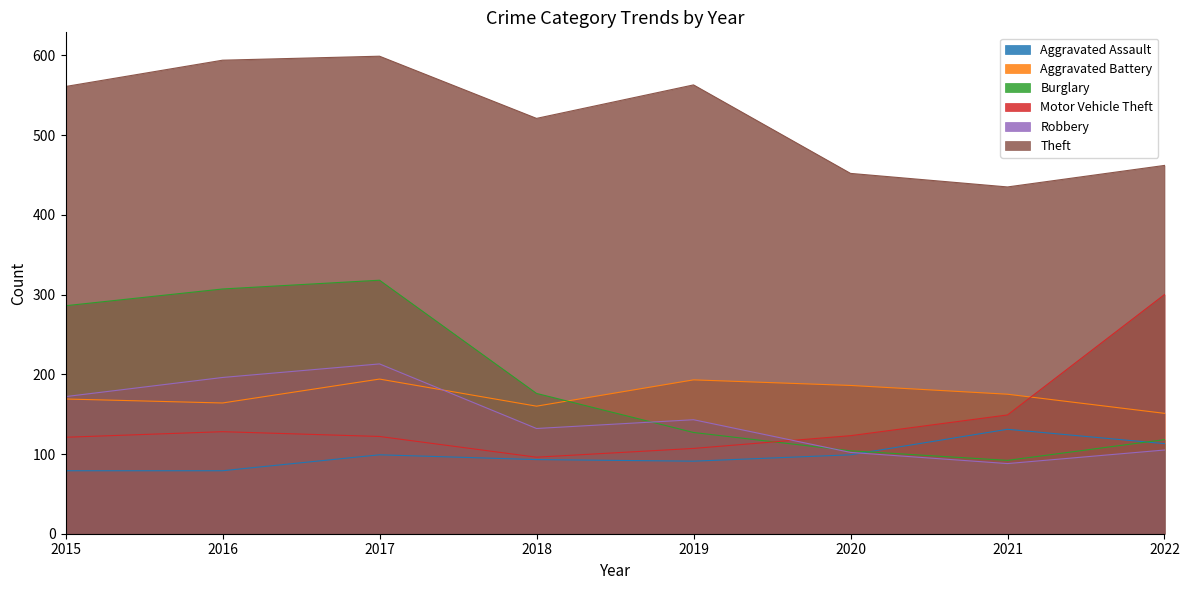

Reading left to right, transcribe all the data shown in this chart.

Aggravated Assault: 79	79	99	93	91	99	131	113
Aggravated Battery: 169	164	194	160	193	186	175	151
Burglary: 286	307	318	176	127	104	92	118
Motor Vehicle Theft: 121	128	122	96	107	123	149	300
Robbery: 172	196	213	132	143	102	88	105
Theft: 561	594	599	521	563	452	435	462